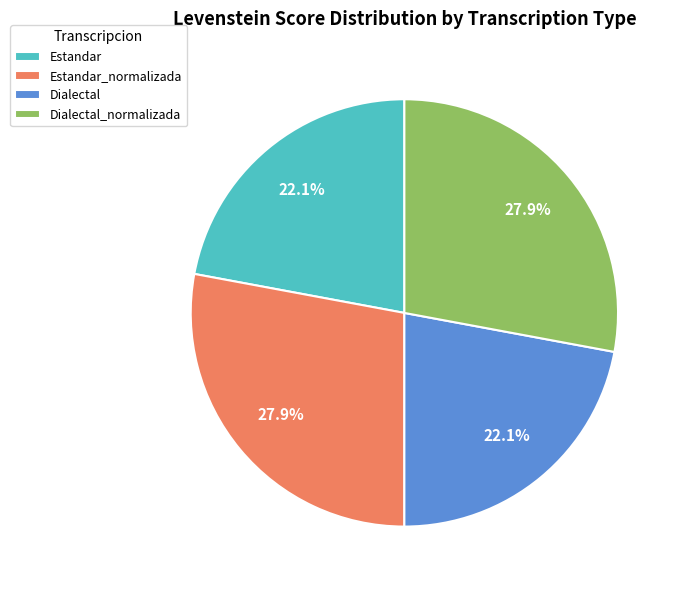

How many slices are in this pie chart?

4